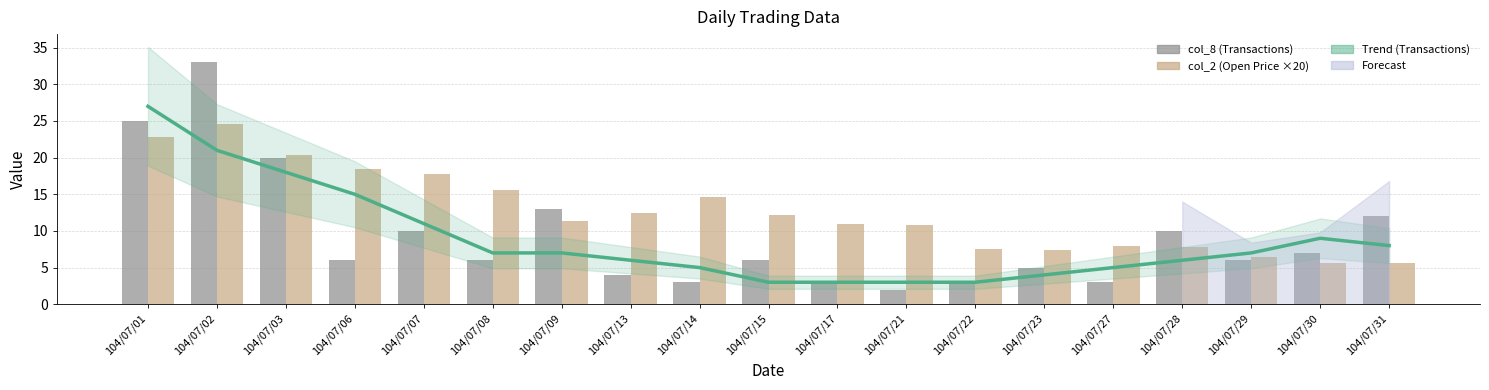

Are the bars grouped side by side (vs. stacked)?

Yes